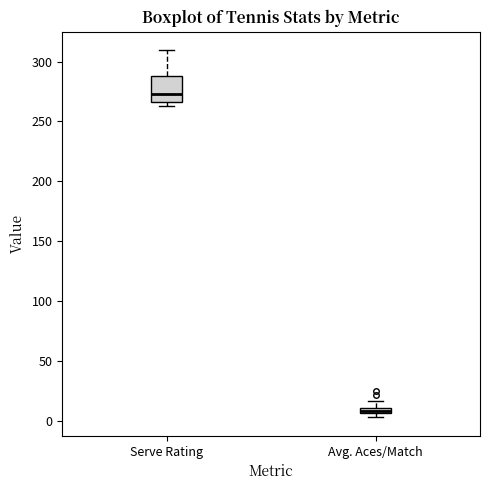

Which box has the highest median line?

Serve Rating